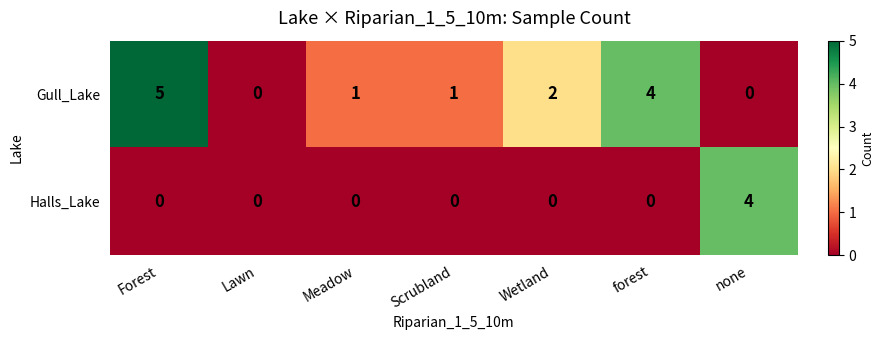

Reading right to left, list all the values displayed in this chart.

Gull_Lake: none=0	forest=4	Wetland=2	Scrubland=1	Meadow=1	Lawn=0	Forest=5
Halls_Lake: none=4	forest=0	Wetland=0	Scrubland=0	Meadow=0	Lawn=0	Forest=0